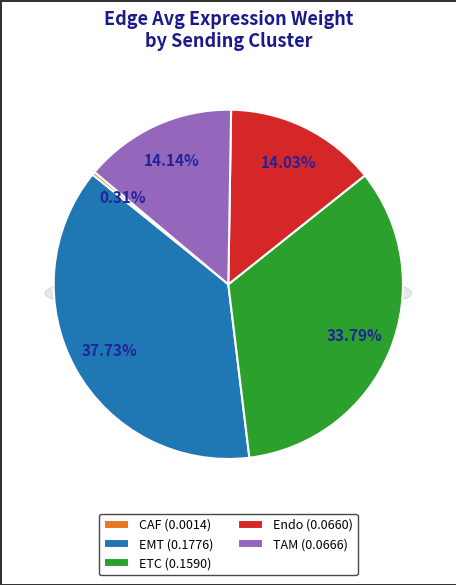

Does any single category account for the majority?

No